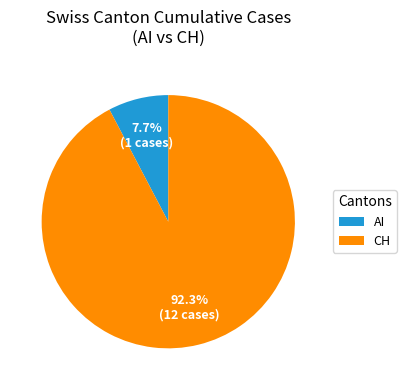

Between CH and AI, which is larger?

CH